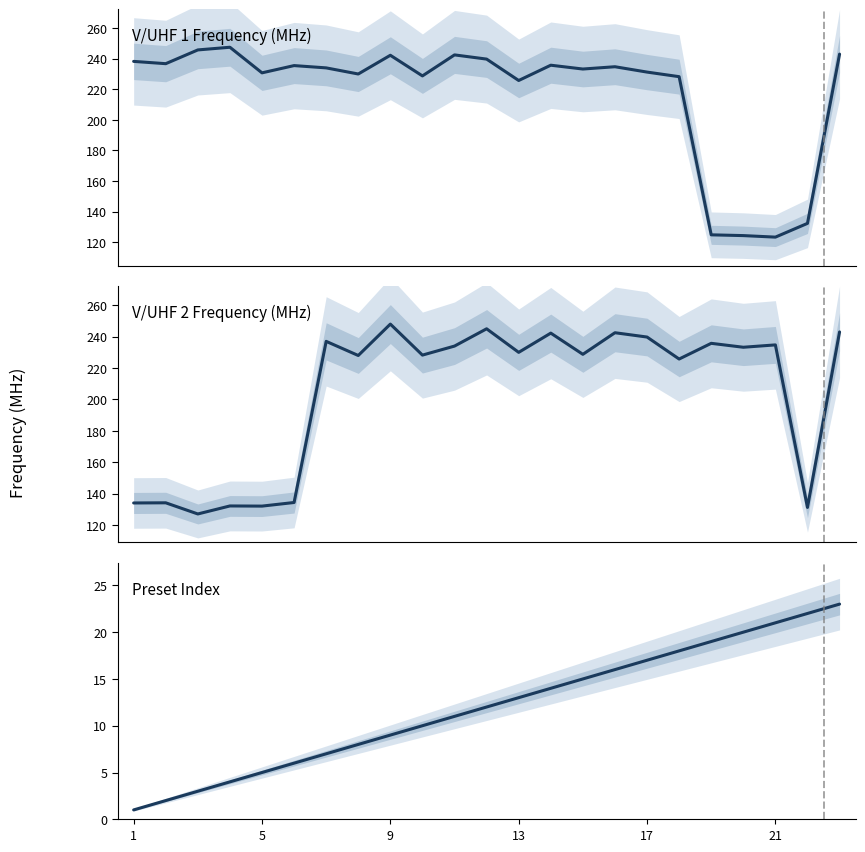

Which series has the largest total across all categories?

V/UHF 1 Frequency